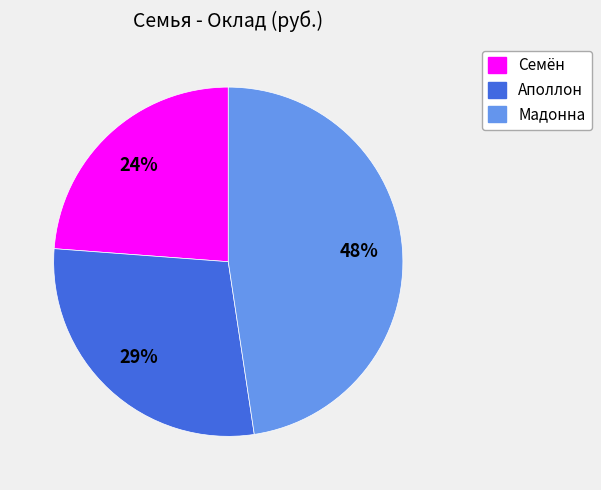

What is the largest slice in the pie chart?

Мадонна